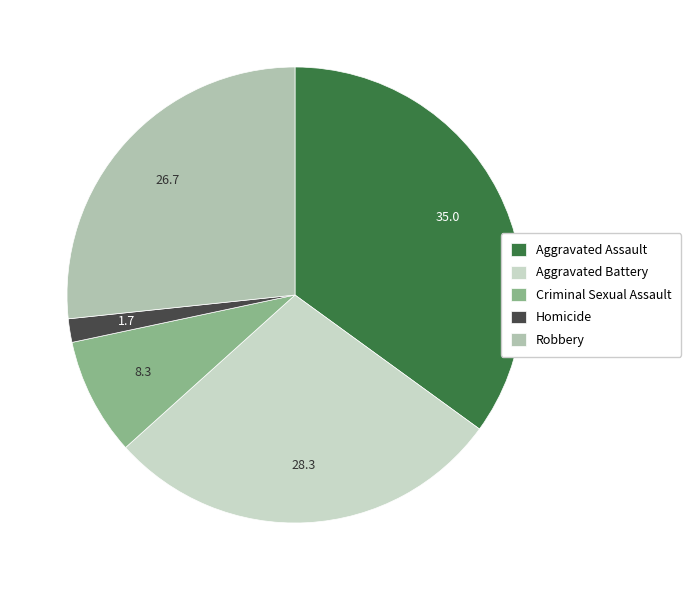

How many slices are in this pie chart?

5